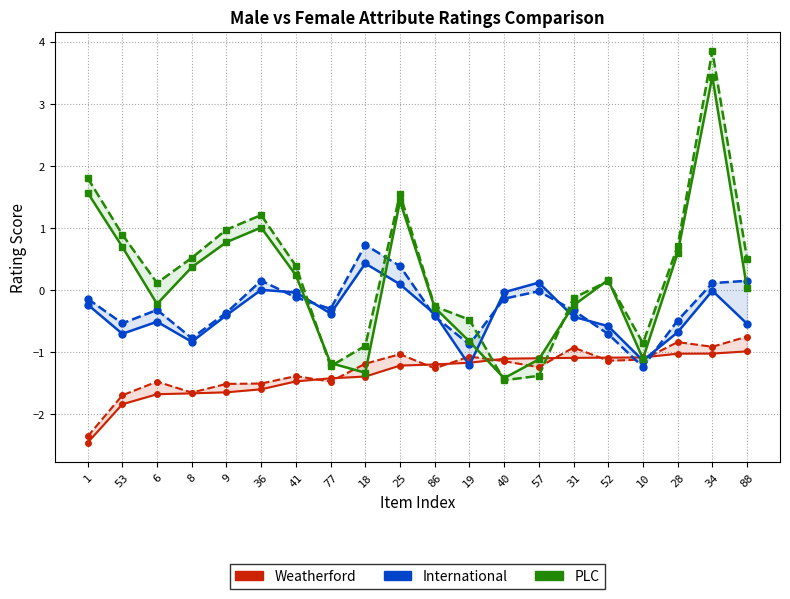

Is it true that International Female equals -0.5 at 53?

True